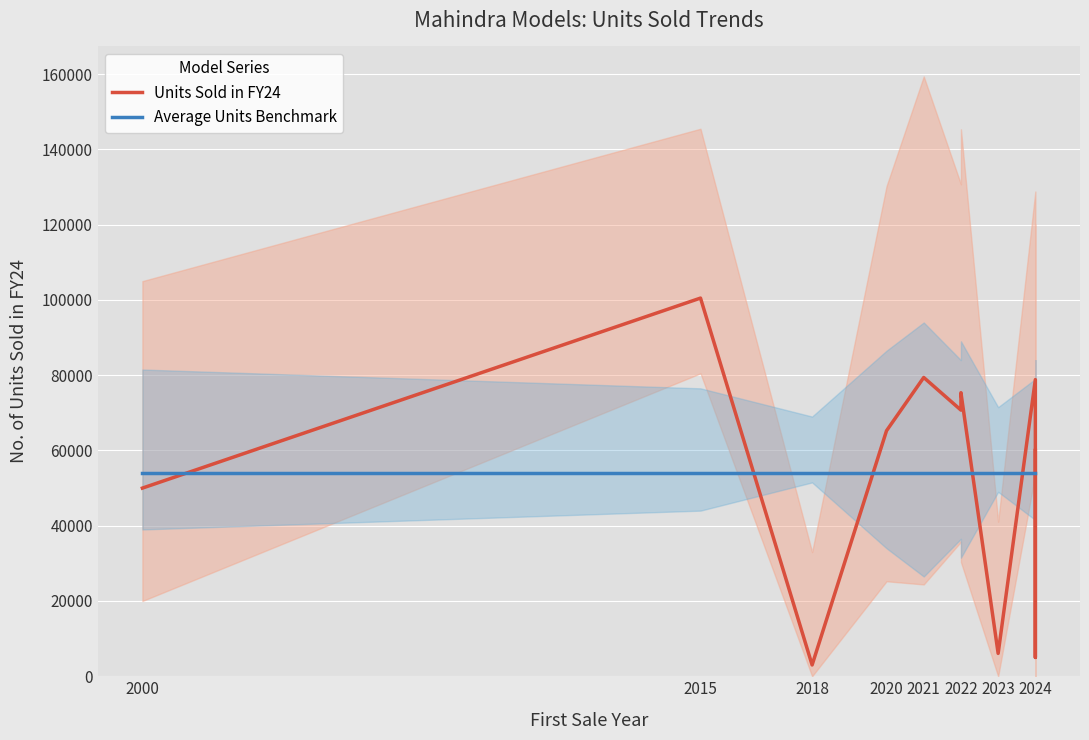

How many distinct data groups are displayed?

2